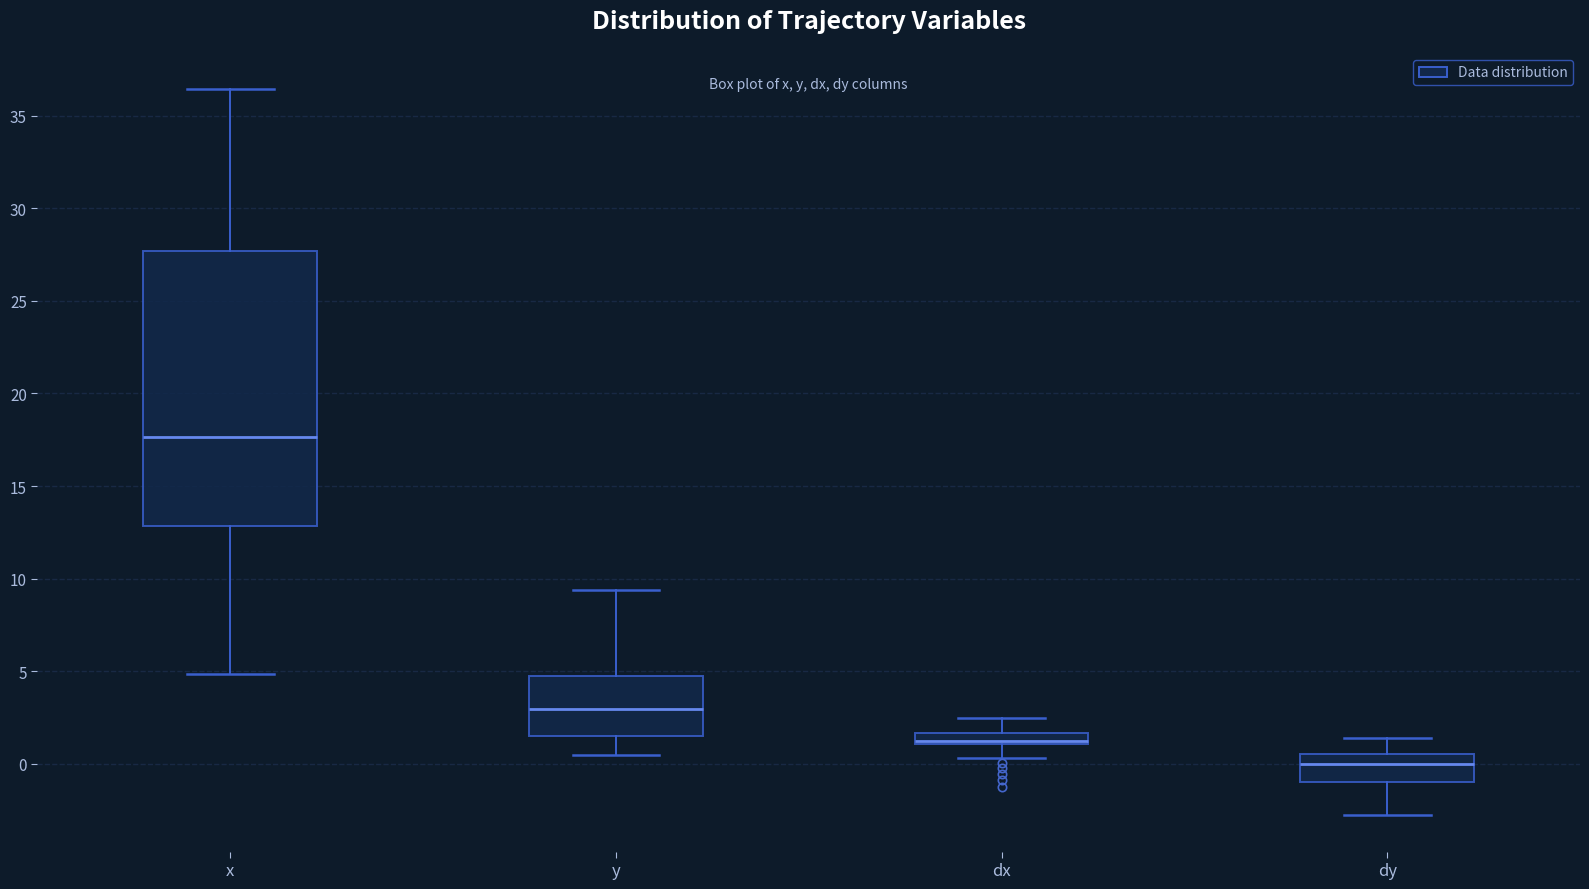

Which box has the lowest median line?

dy